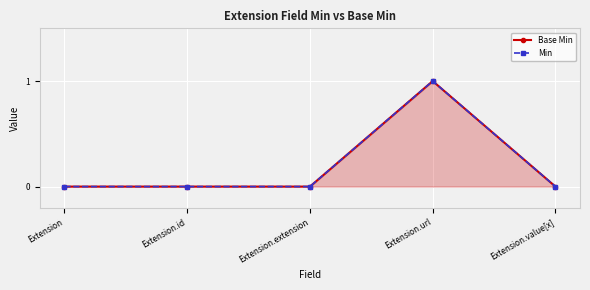

At which category is the sum across all series the highest?

Extension.url